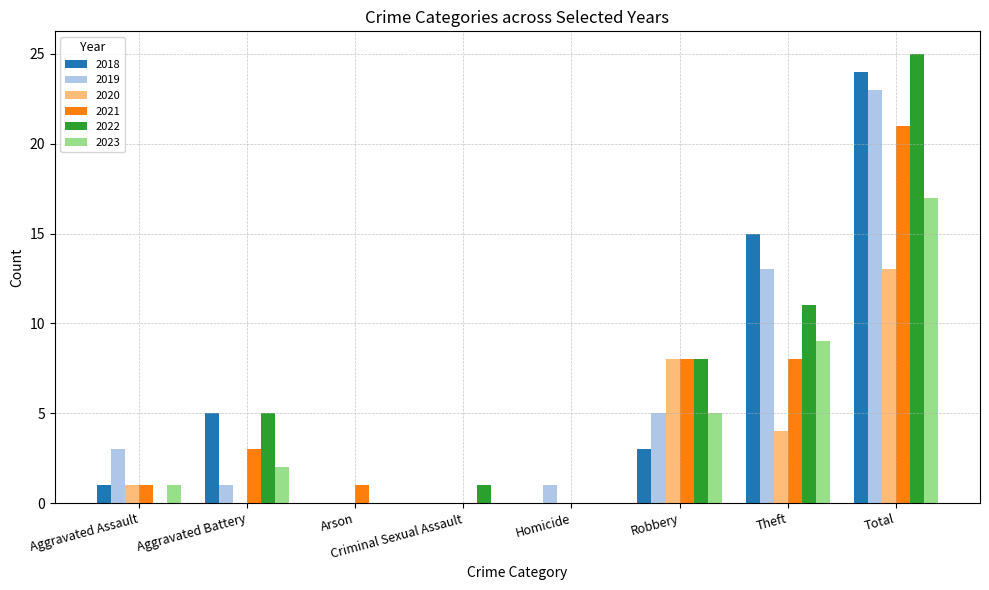

At which label is 2018 closest to 12?

Theft